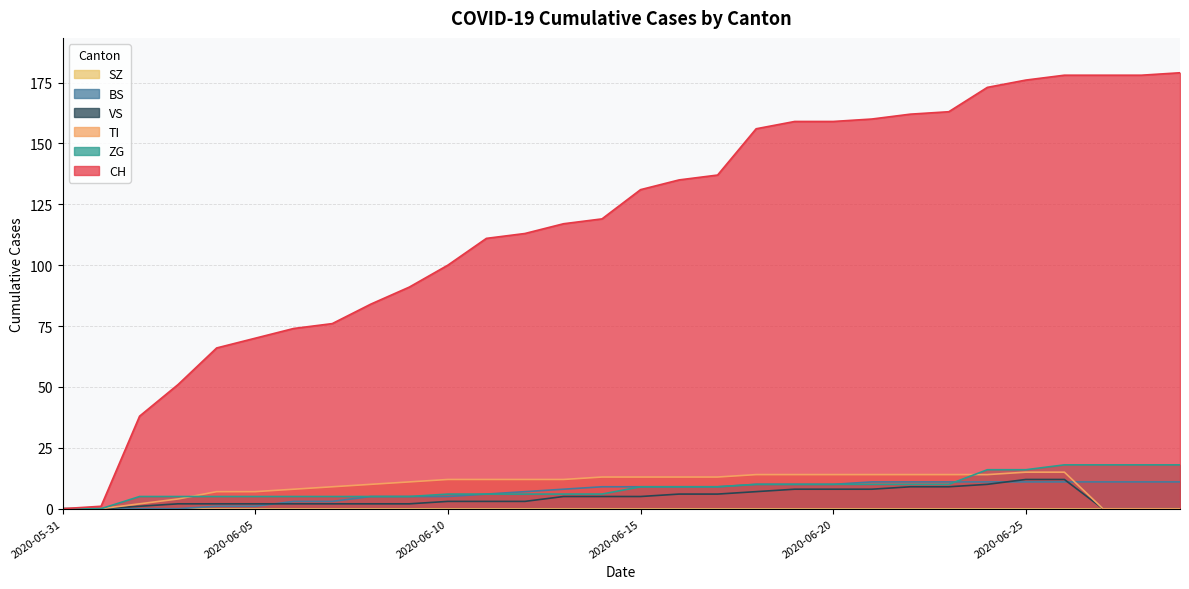

True or false: VS has a value of 1 at 2020-06-10.

False